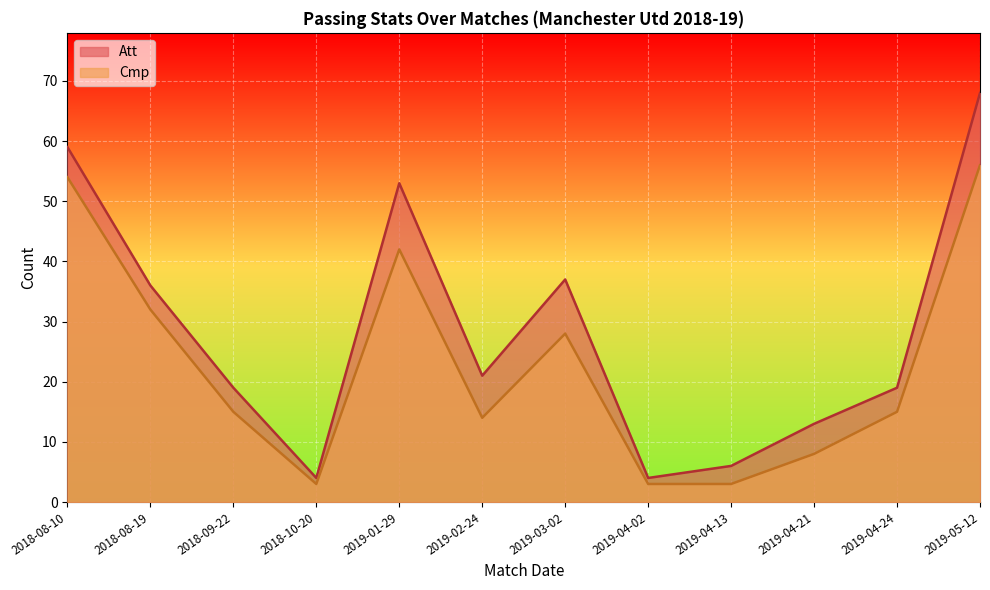

Where does the Cmp series first go above 15?

2018-08-10